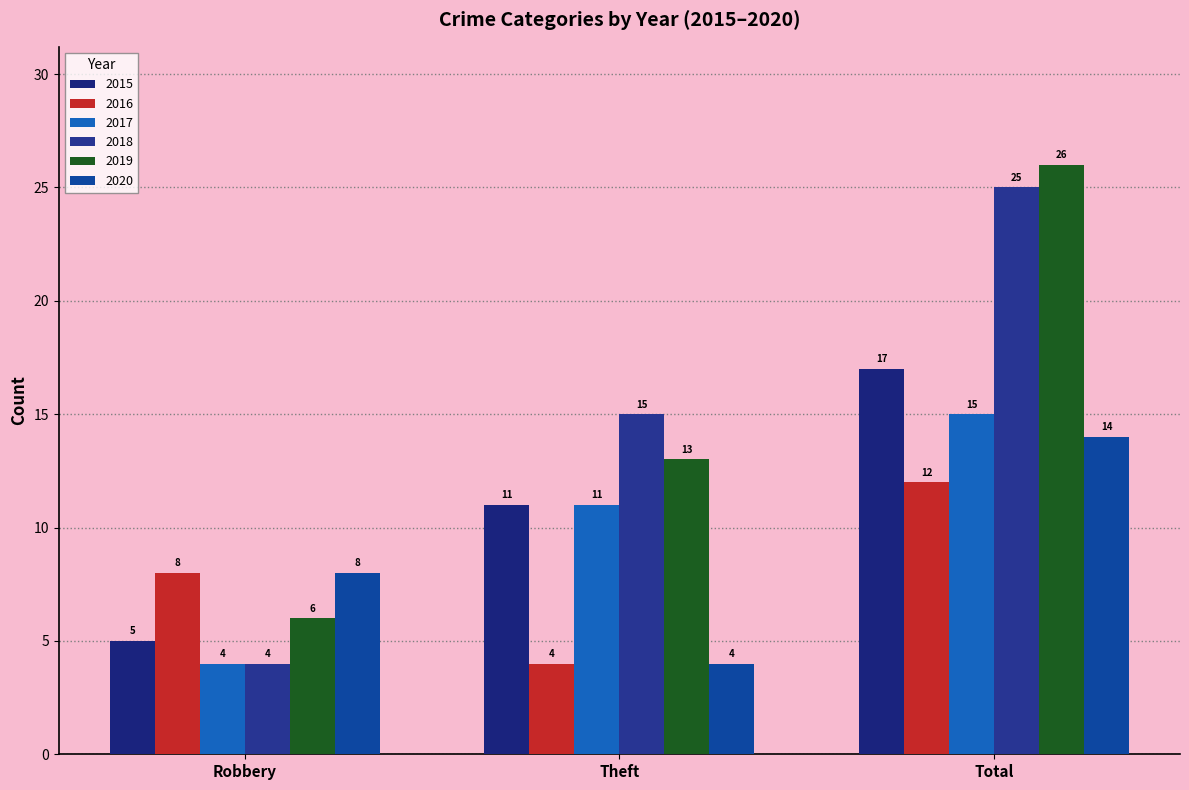

What position from the left is Total?

3